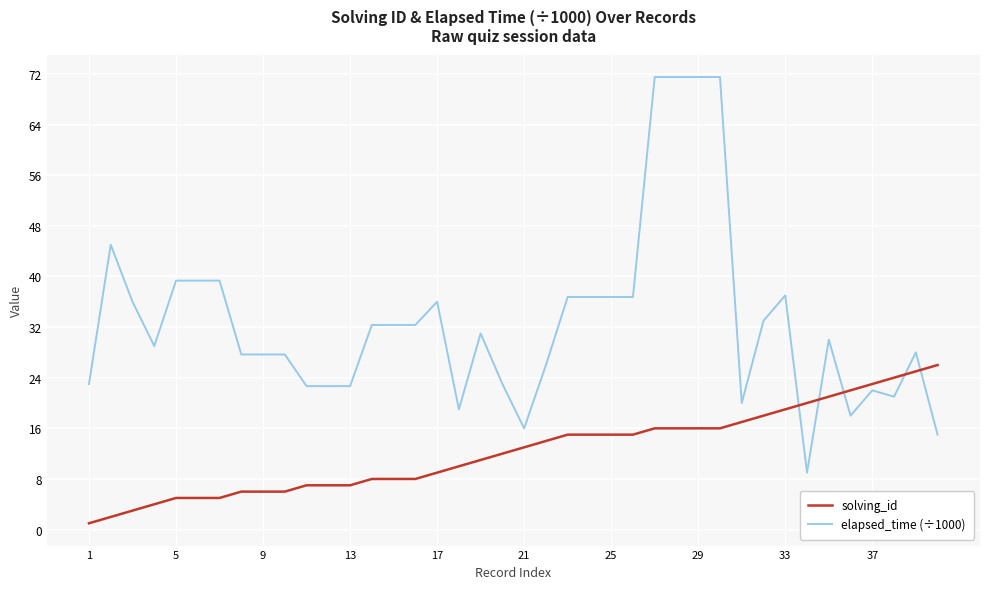

What is the difference between the maximum and minimum values in the elapsed_time (÷1000) series?

62.5